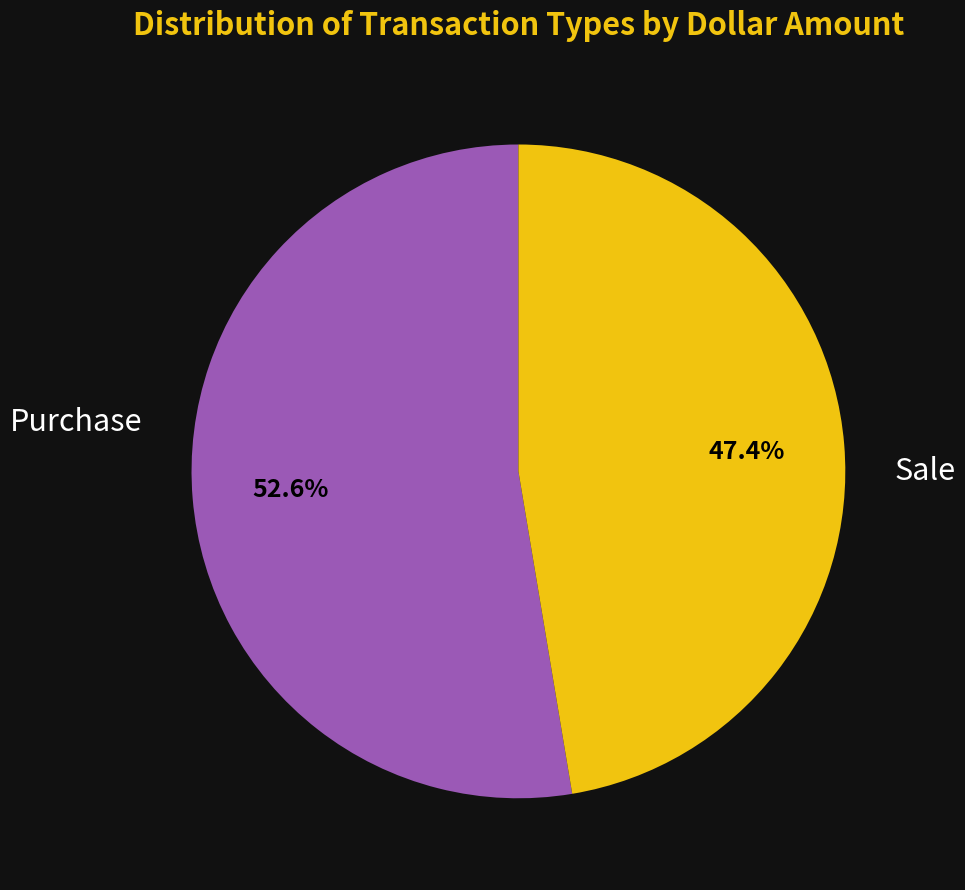

To the nearest percent, what is the difference between the largest and smallest slice percentages?

5%